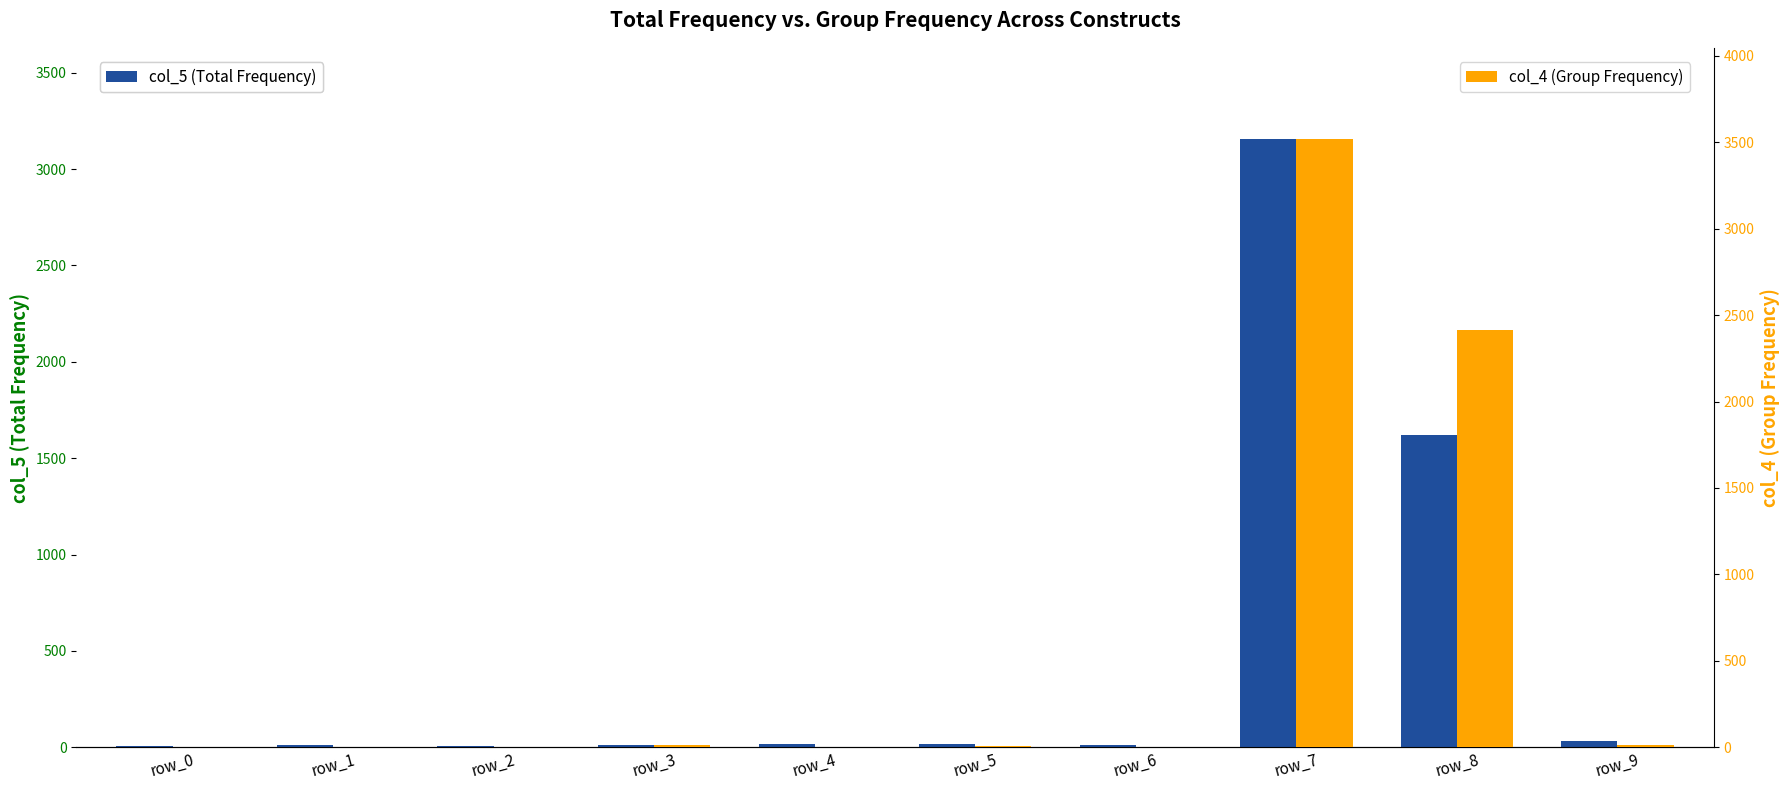

List the series in order of their overall mean, lowest first.

col_5 (Total Frequency), col_4 (Group Frequency)